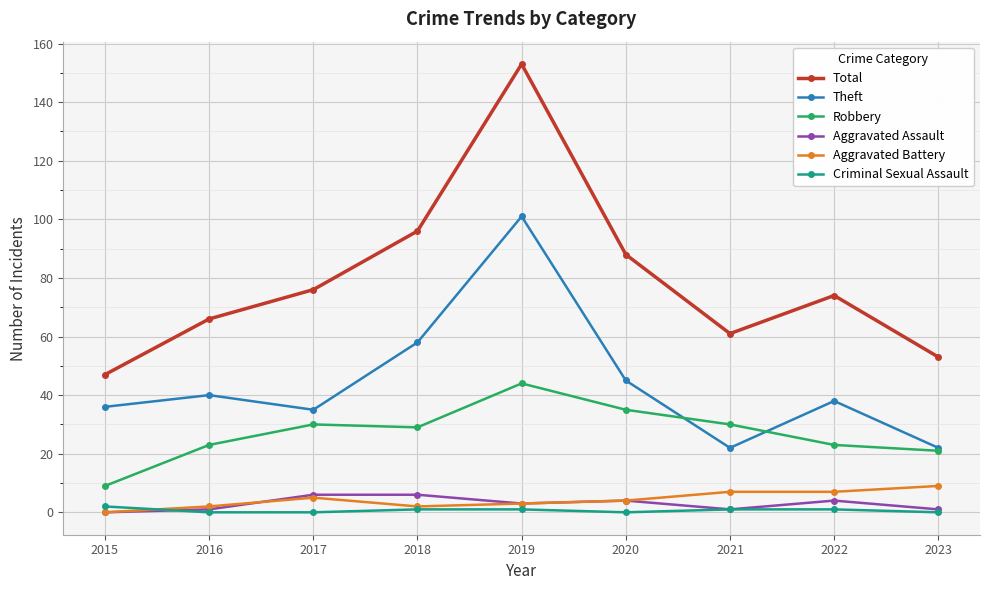

How many lines are shown in the chart?

6